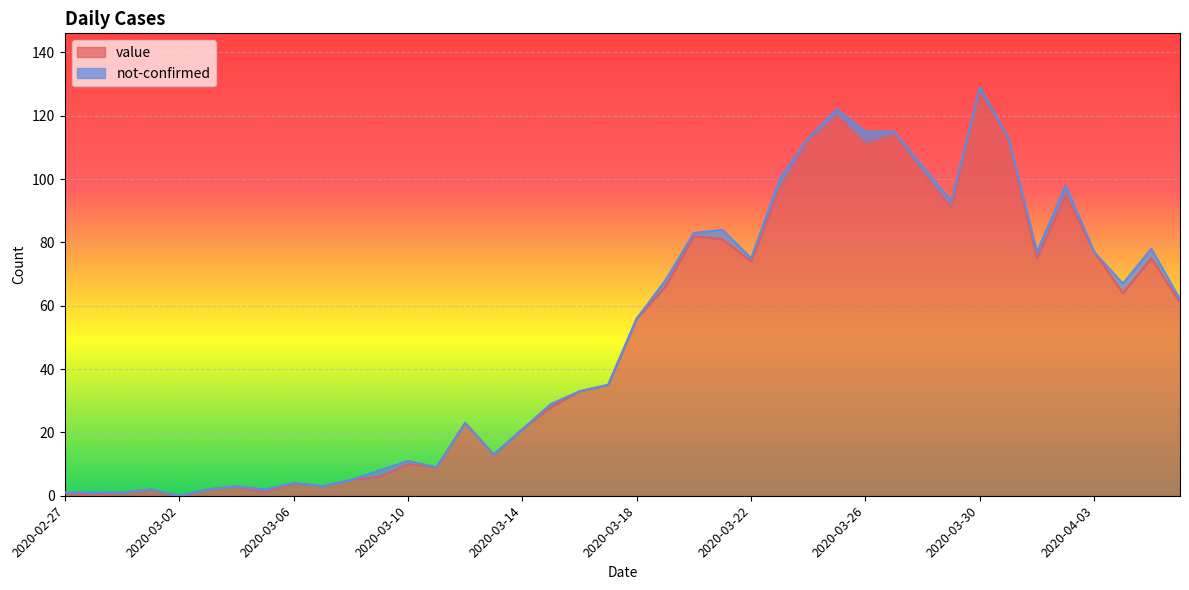

Rank the categories by value from lowest to highest.

2020-02-28, 2020-03-02, 2020-02-27, 2020-02-29, 2020-03-05, 2020-03-01, 2020-03-03, 2020-03-04, 2020-03-07, 2020-03-06, 2020-03-08, 2020-03-09, 2020-03-11, 2020-03-10, 2020-03-13, 2020-03-14, 2020-03-12, 2020-03-15, 2020-03-16, 2020-03-17, 2020-03-18, 2020-04-06, 2020-04-04, 2020-03-19, 2020-03-22, 2020-04-01, 2020-04-05, 2020-04-03, 2020-03-21, 2020-03-20, 2020-03-29, 2020-04-02, 2020-03-23, 2020-03-28, 2020-03-26, 2020-03-24, 2020-03-31, 2020-03-27, 2020-03-25, 2020-03-30